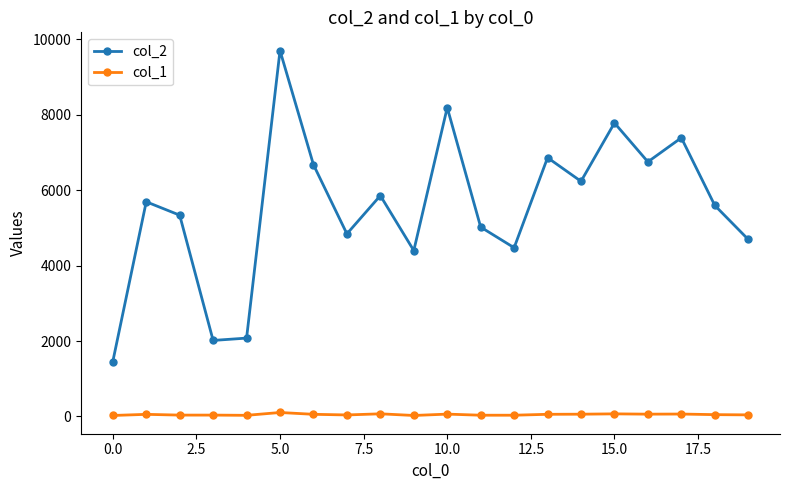

Which series has the largest total across all categories?

col_2